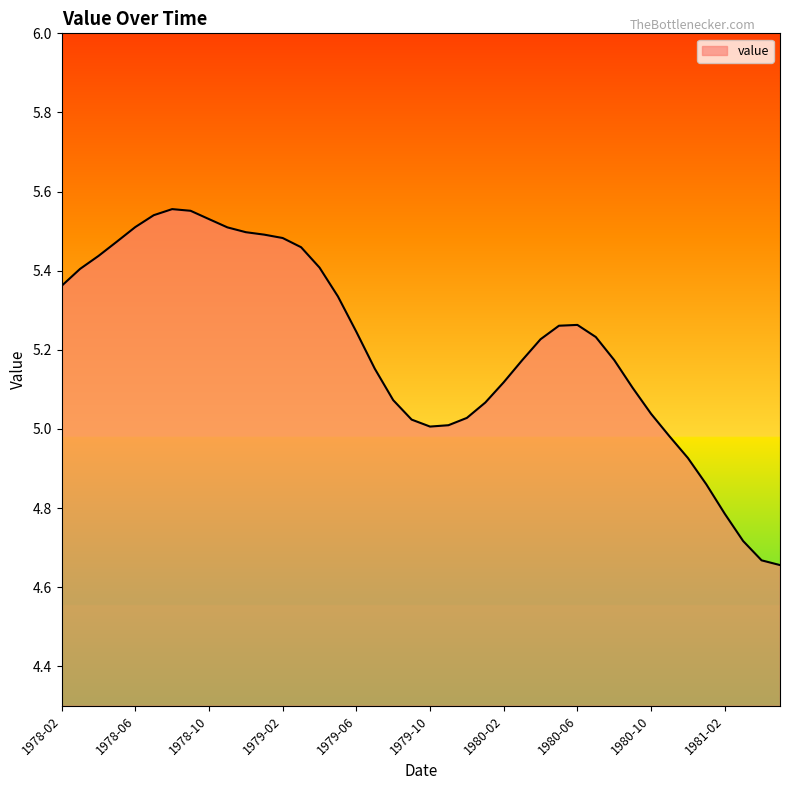

What is the difference between the maximum and minimum values?

0.9